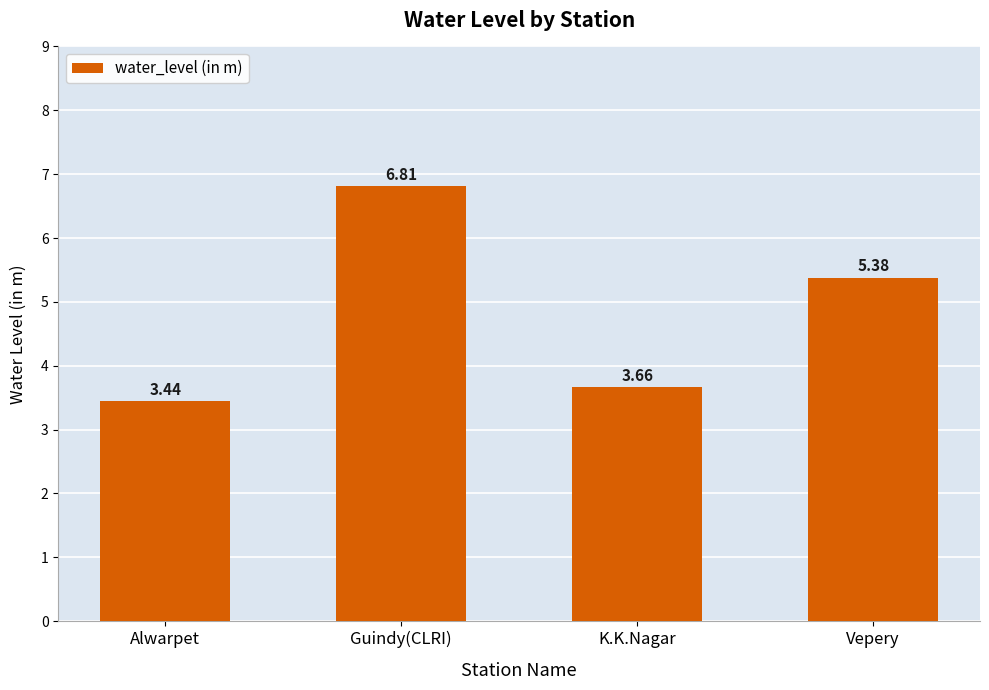

What is the difference between the values at Alwarpet and Vepery?

1.9